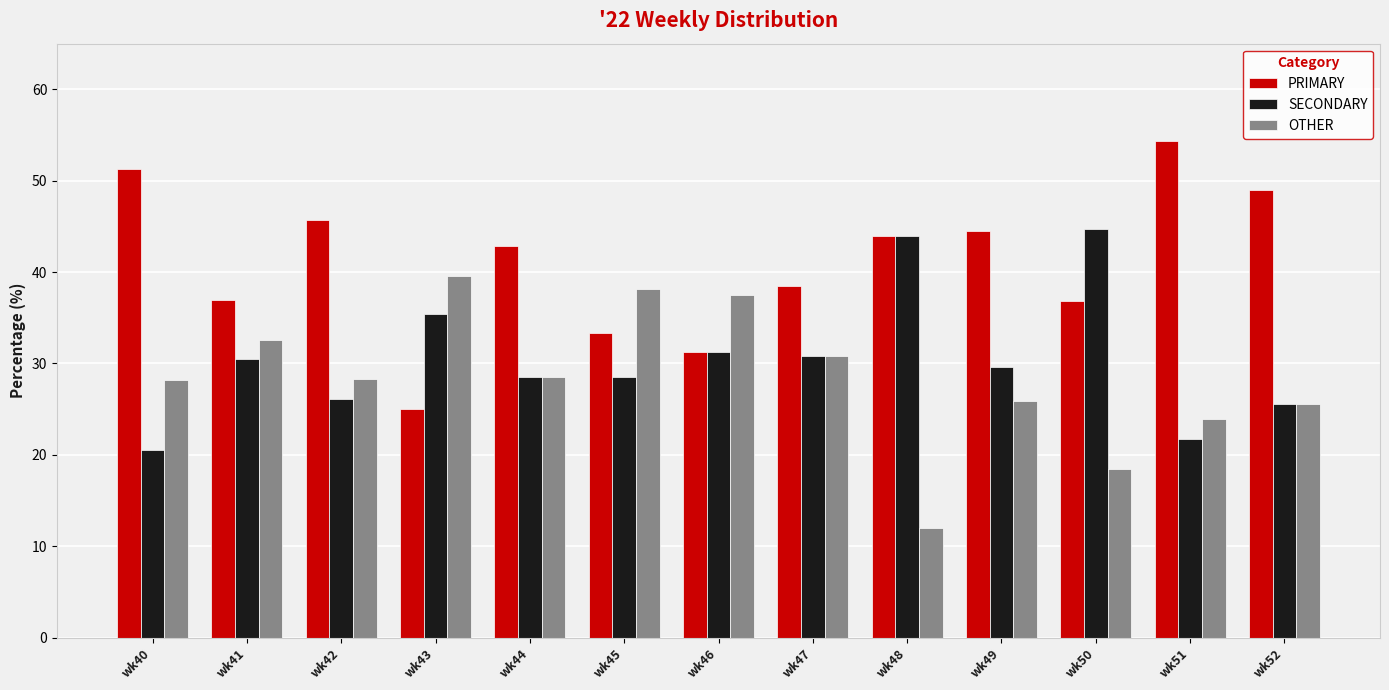

What is the difference between the SECONDARY values at wk48 and wk44?

15.4